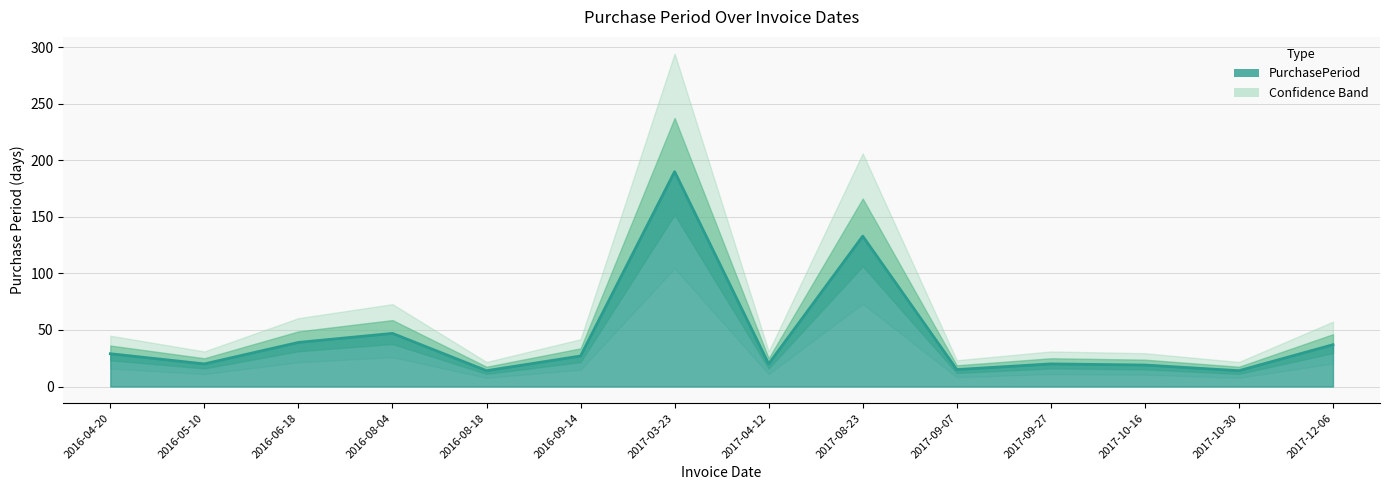

Where is the data nearest to the value 102?

2017-08-23